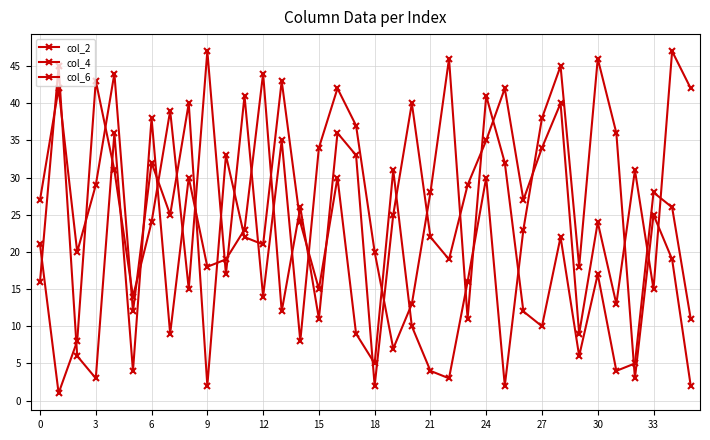

What is the label of the 29th point from the left?

28